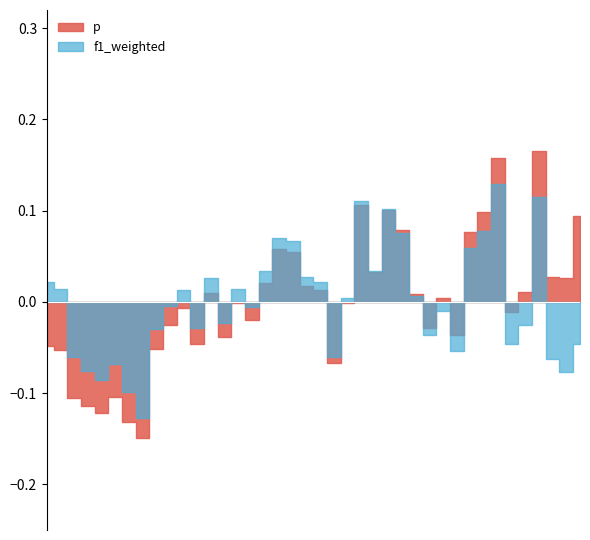

How many lines are shown in the chart?

2